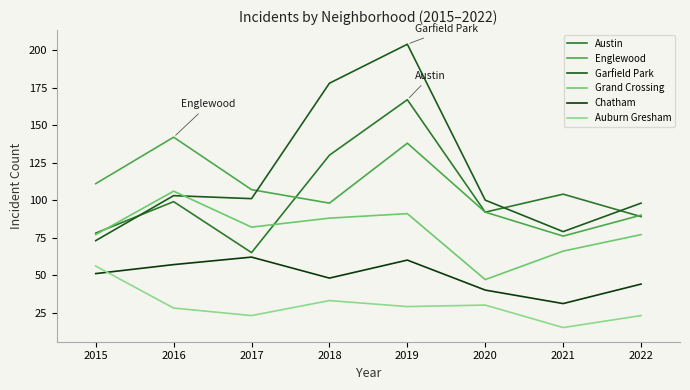

What is the maximum value shown in the chart?

204